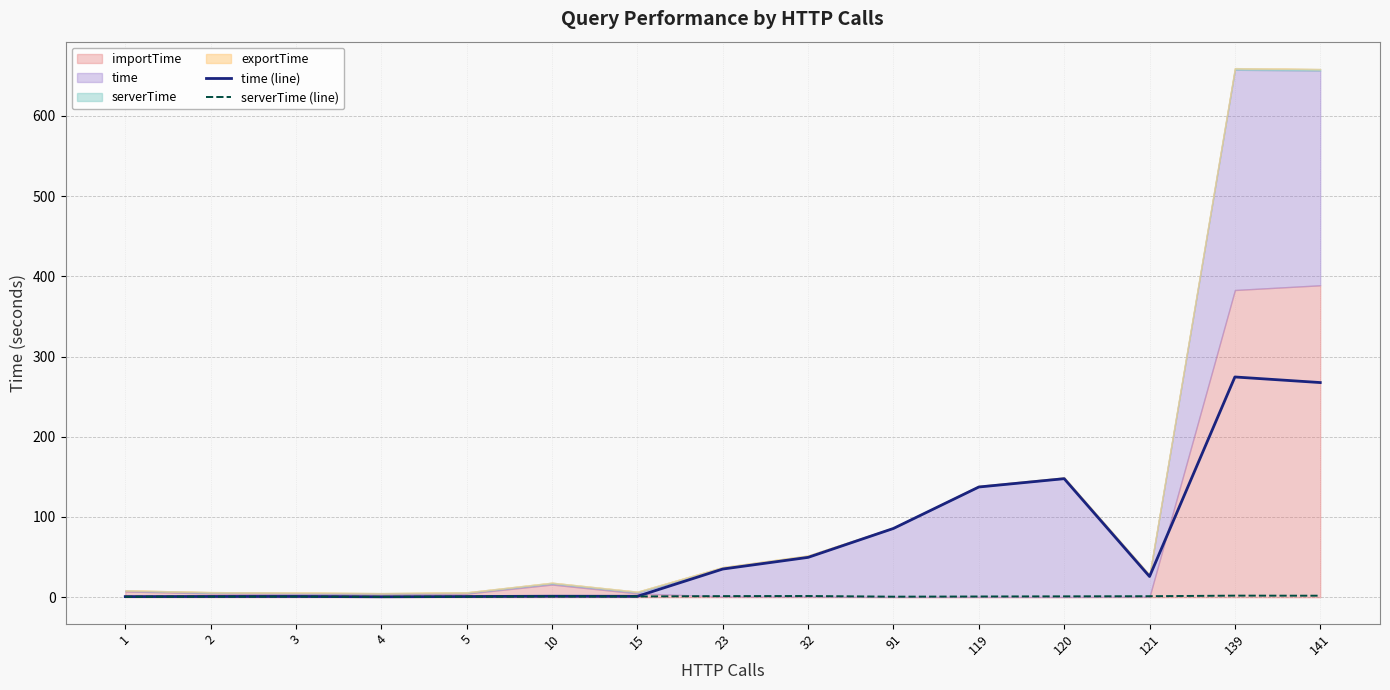

The value of time (line) at 120 is 147.8. True or false?

True